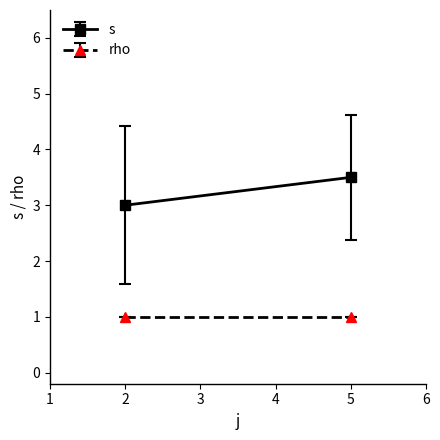

What is the minimum value shown in the chart?

1